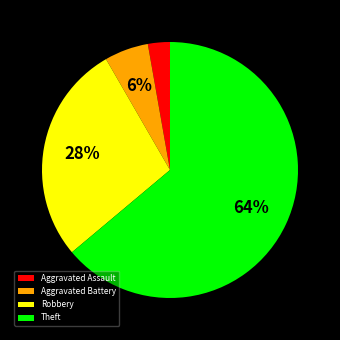

Rank the categories by value from lowest to highest.

Aggravated Assault, Aggravated Battery, Robbery, Theft